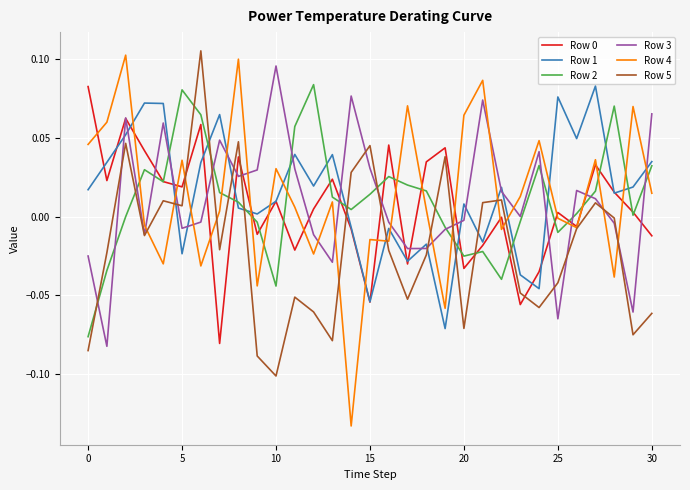

After their last crossing, which series has the higher values: Row 3 or Row 4?

Row 3